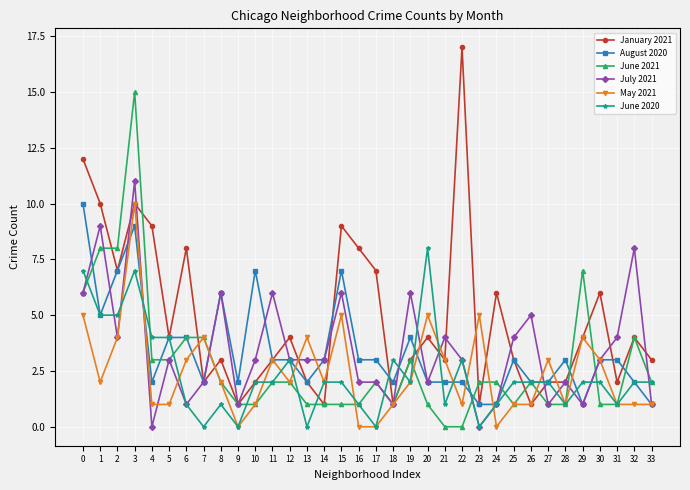

The value of June 2021 at 6 is 2. True or false?

False